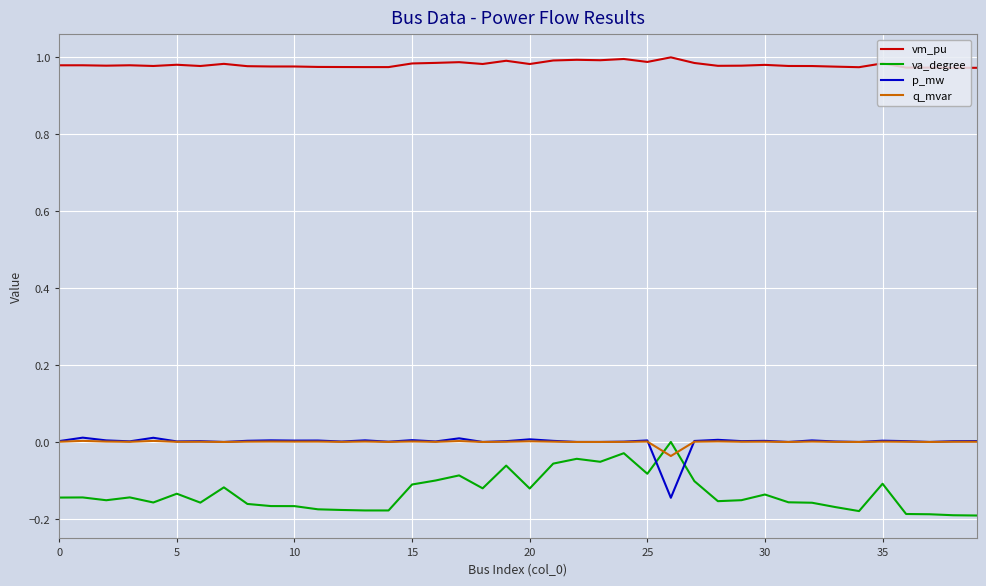

True or false: vm_pu and q_mvar intersect in this chart.

False